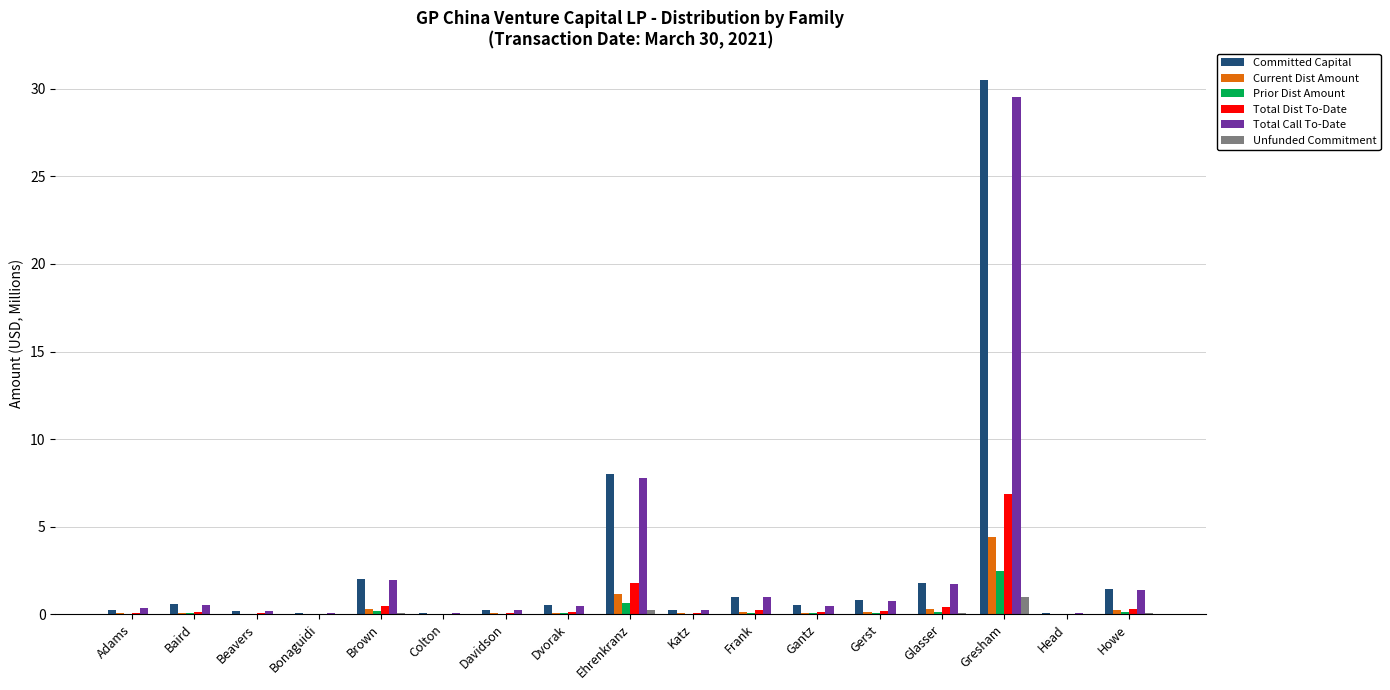

What is the greatest value displayed?

30.5